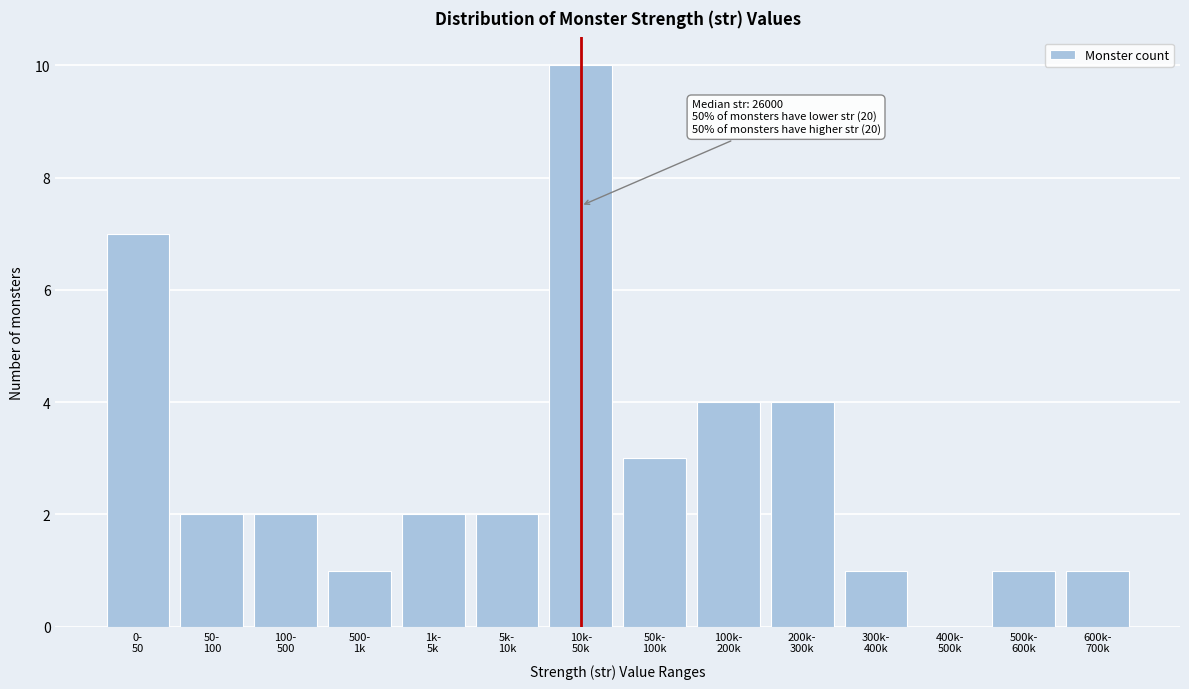

What is the maximum value shown in the chart?

10